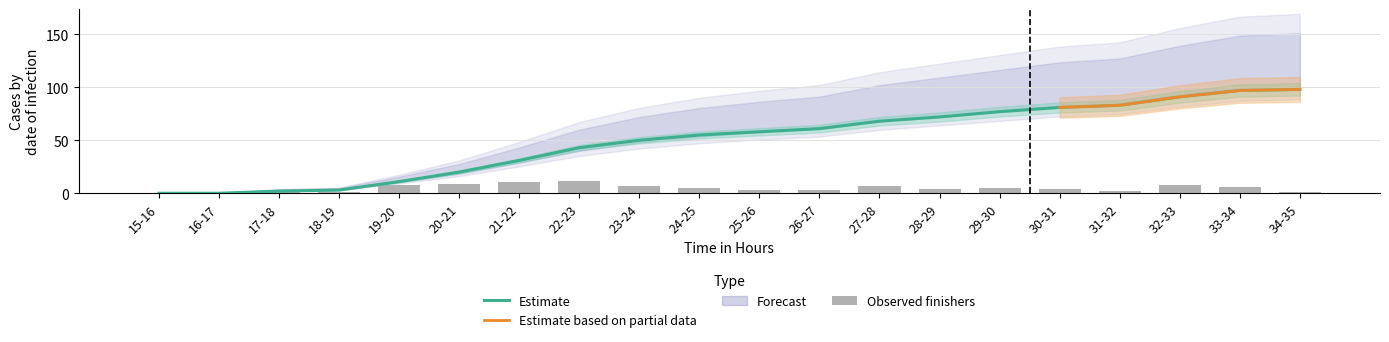

Is the value of Finishers at 28-29 greater than the value of Estimate at 15-16?

Yes